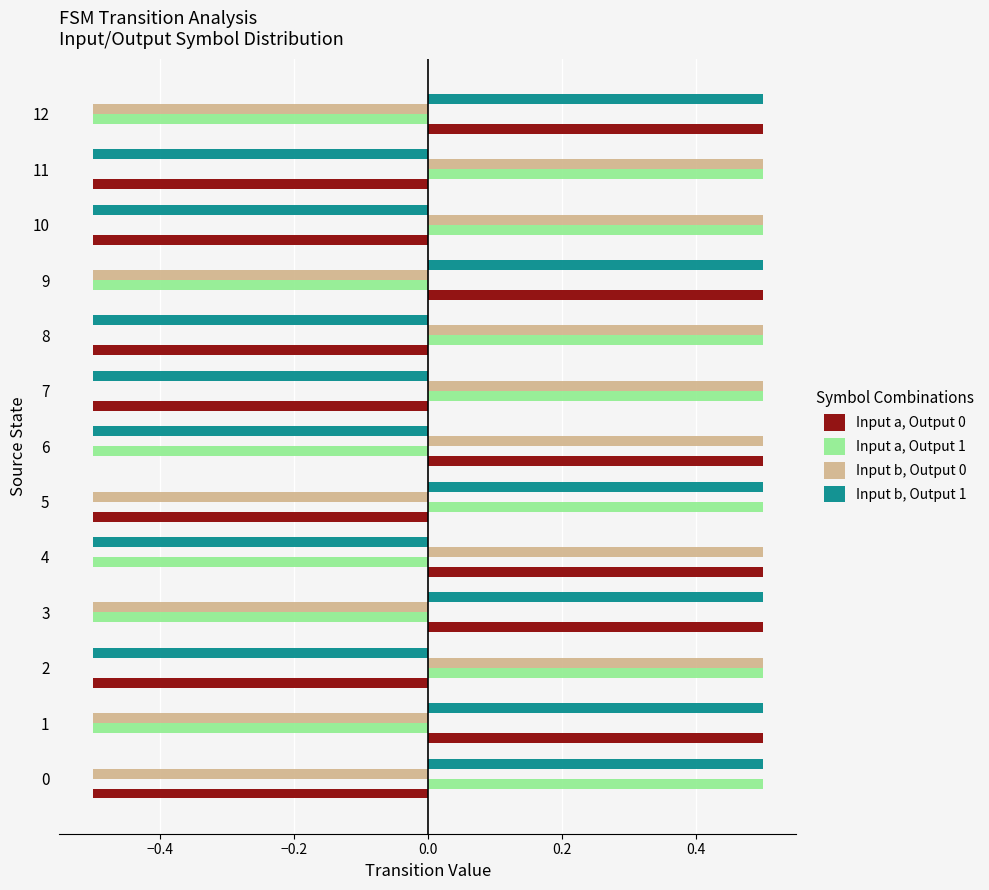

What is the highest value of the Input a, Output 0 series?

0.5